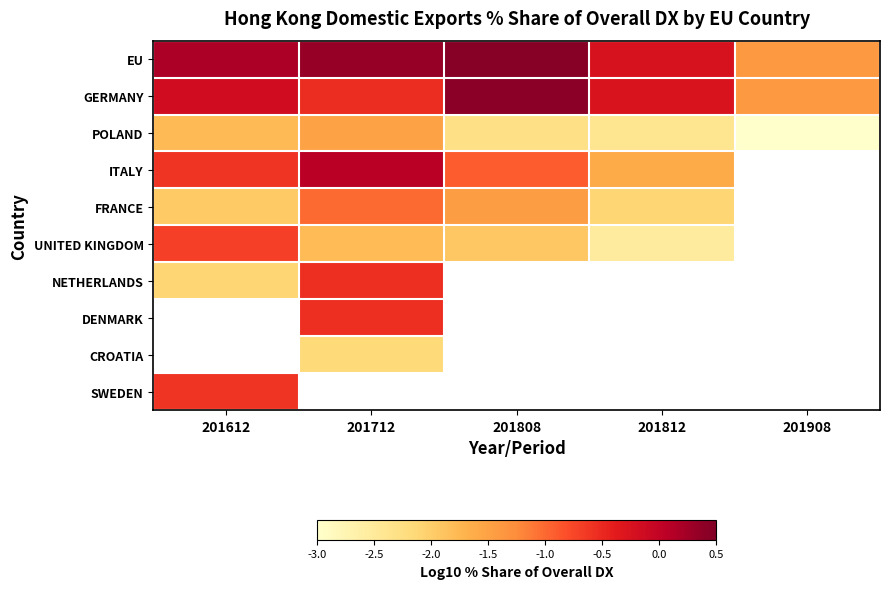

What is the spread (max minus min) of values at 201612?

2.3